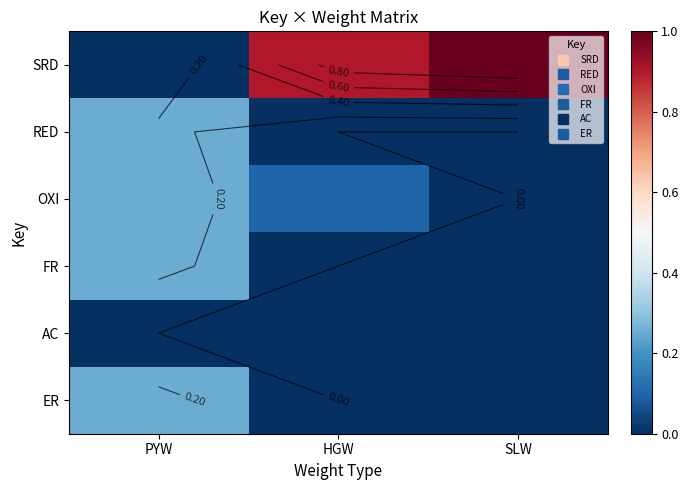

At which category is the sum across all series the highest?

PYW